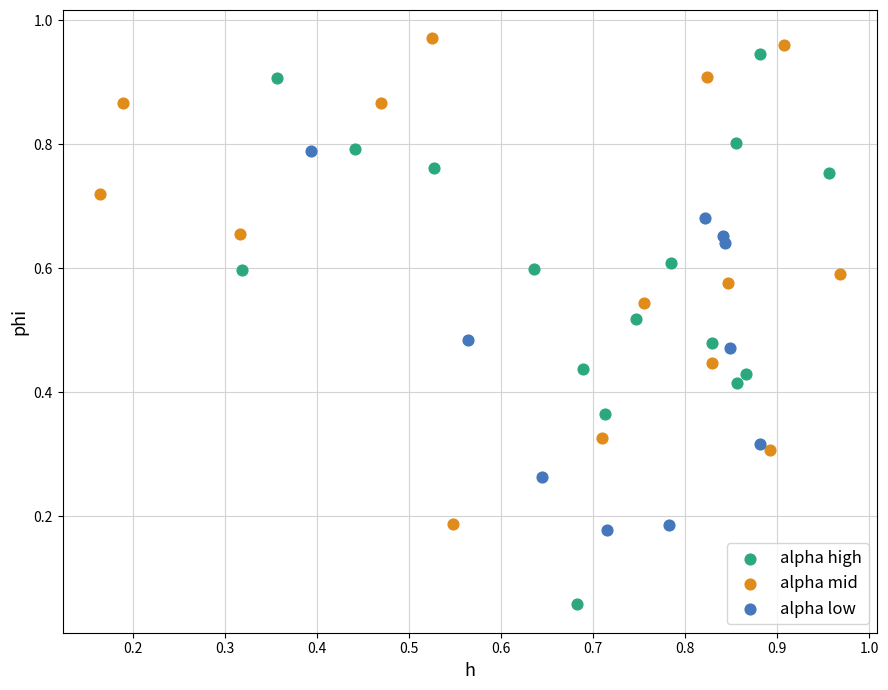

Which series reaches the minimum Y coordinate?

alpha high